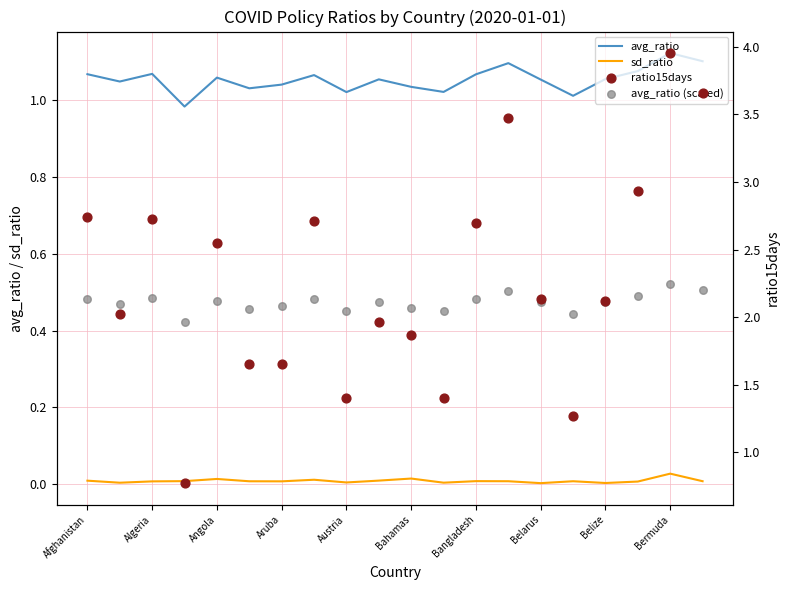

True or false: sd_ratio and avg_ratio intersect in this chart.

False